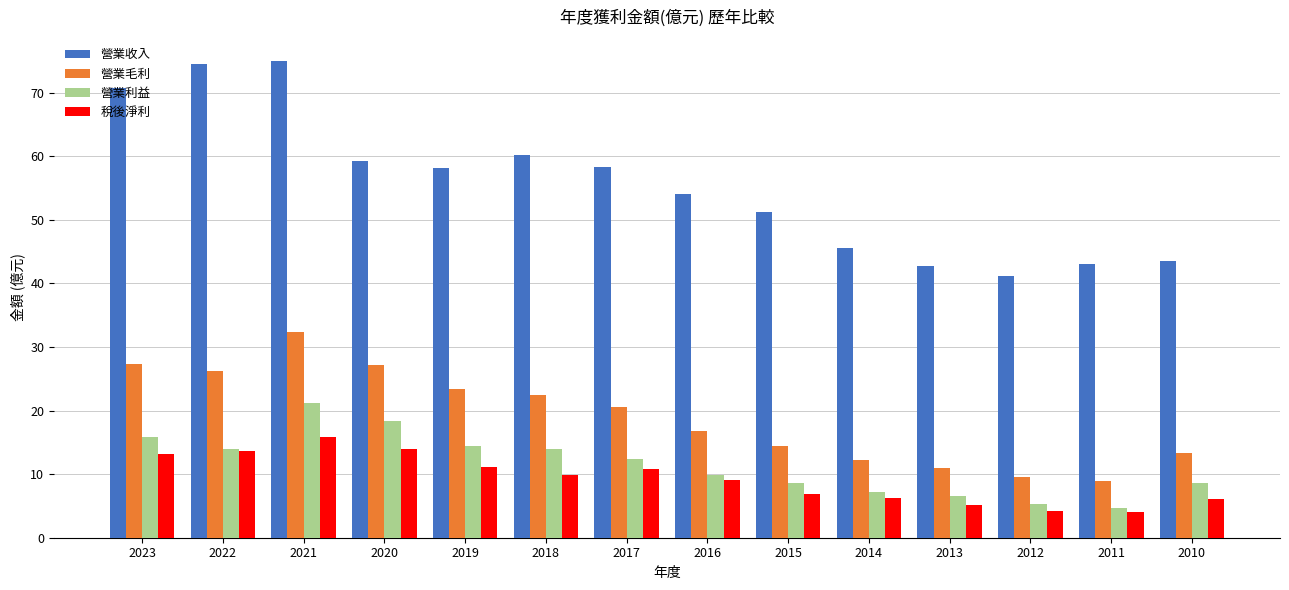

What value does the 營業毛利 series have at 2020?

27.1